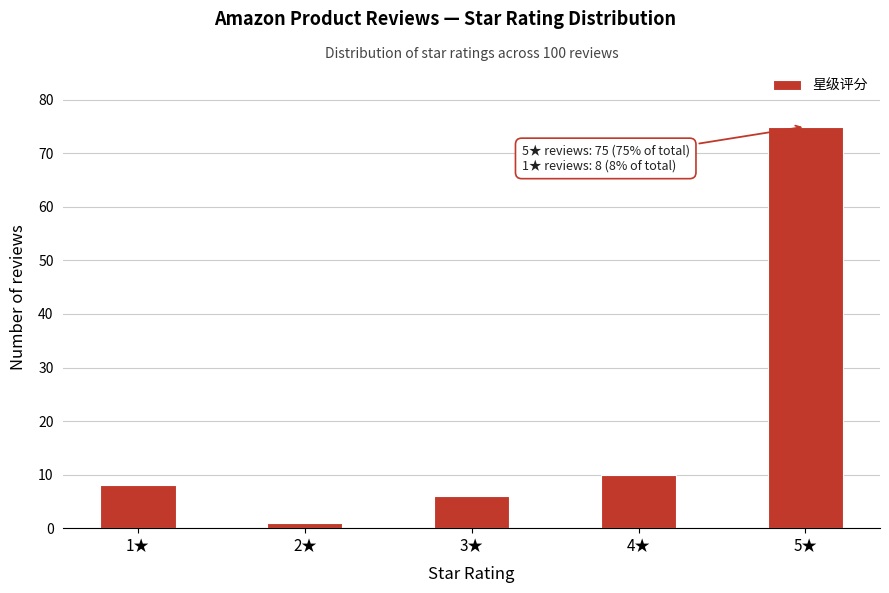

Reading right to left, transcribe all the data shown in this chart.

5★=75	4★=10	3★=6	2★=1	1★=8